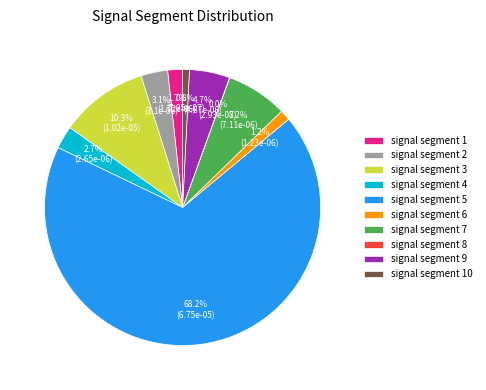

What percentage is the signal segment 7 slice, to the nearest percent?

7%